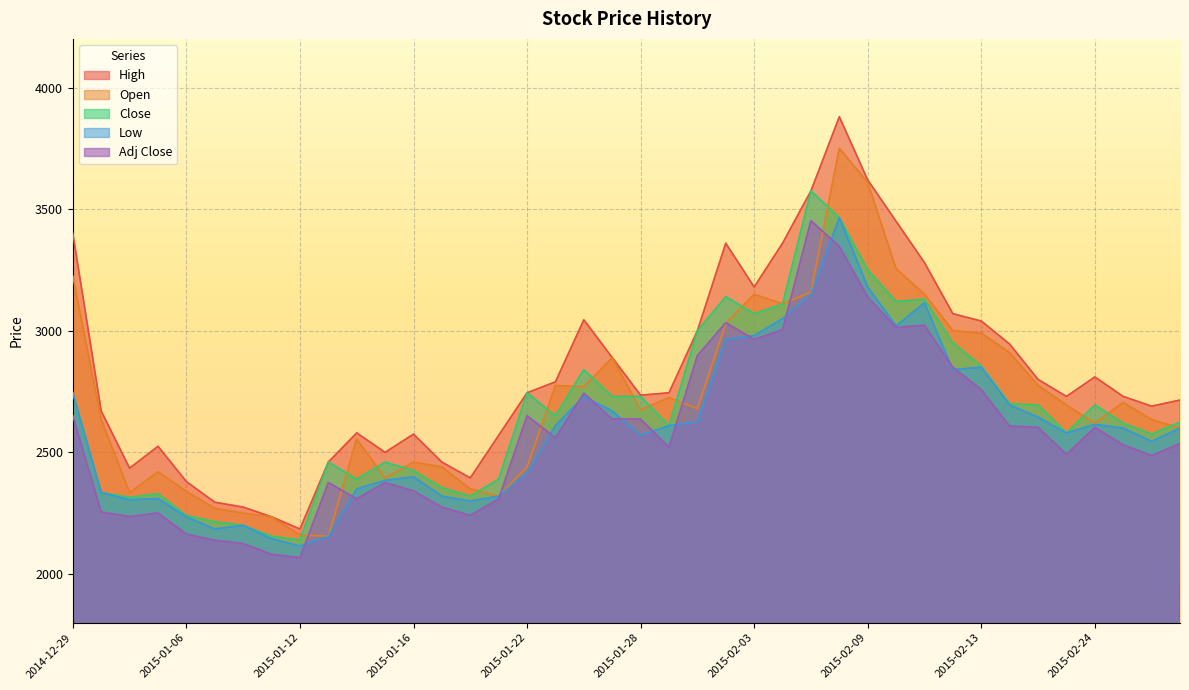

What is the label of the 13th point from the right?

2015-02-06